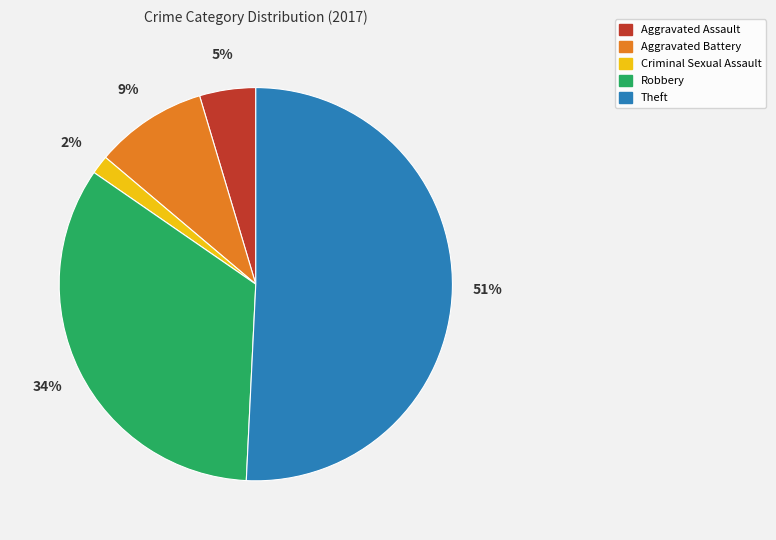

To the nearest percent, what is the difference between the largest and smallest slice percentages?

49%